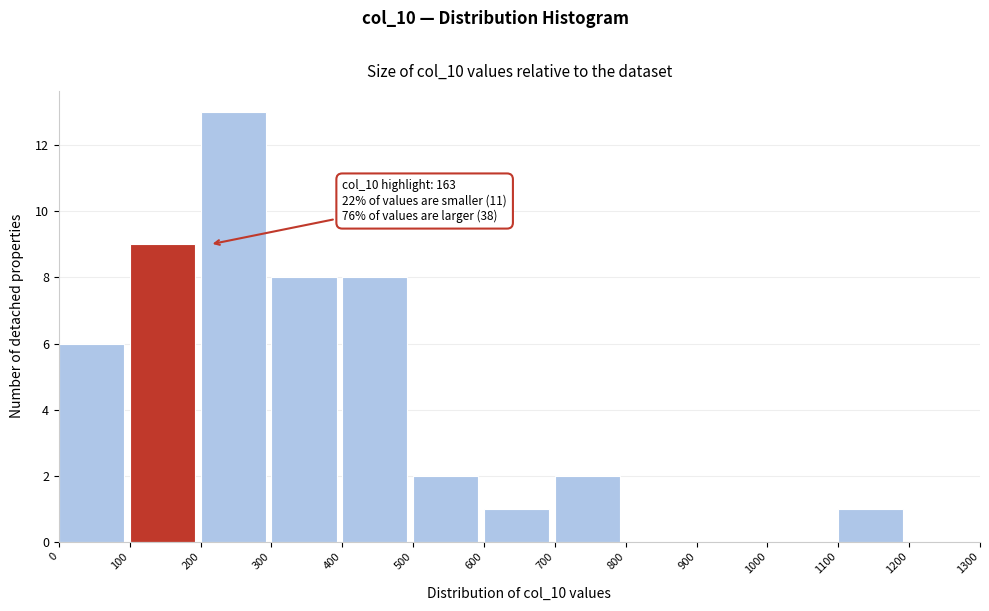

Which range on the x-axis has the tallest bar?

200 to 300